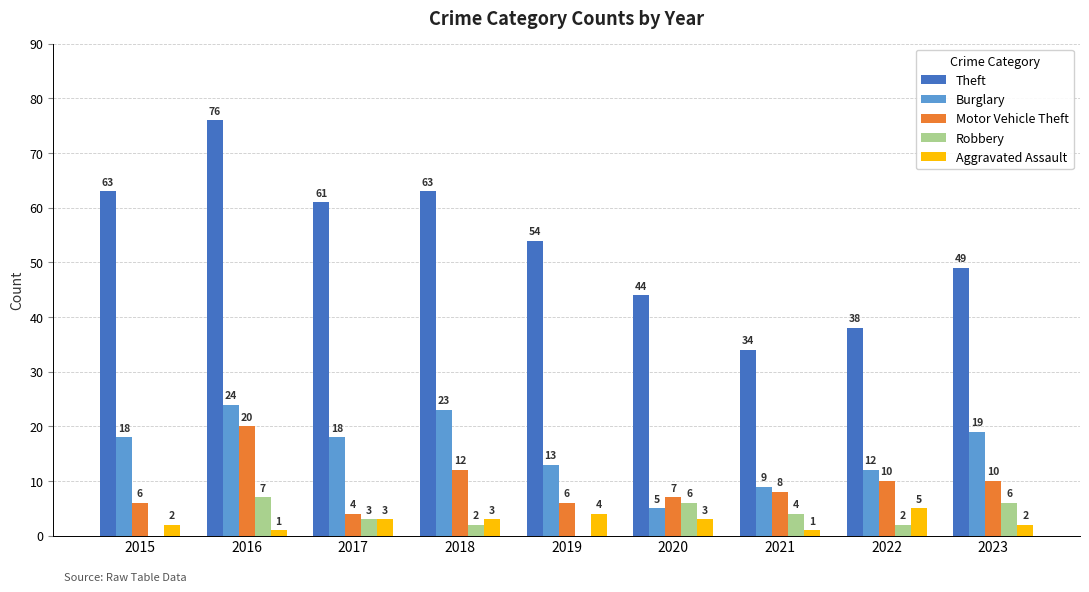

Between 2015 and 2021, which series saw the biggest shift?

Theft